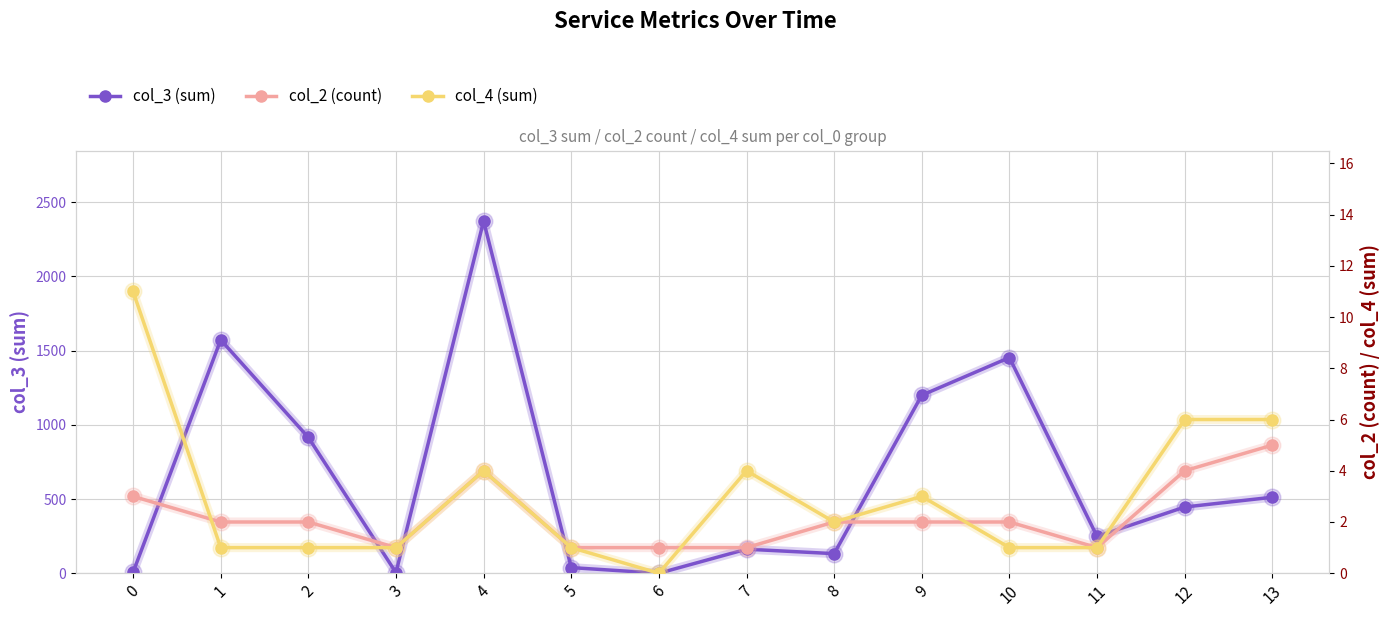

What is the difference between the second highest and second lowest values in the col_3 (sum) series?

1568